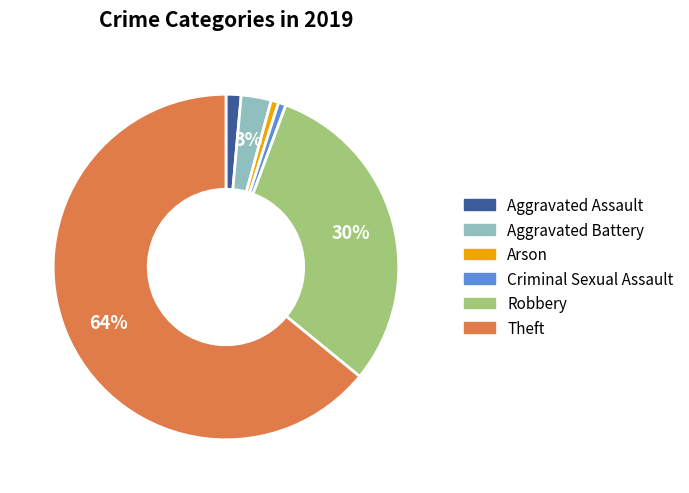

Which has a higher value, Criminal Sexual Assault or Aggravated Battery?

Aggravated Battery